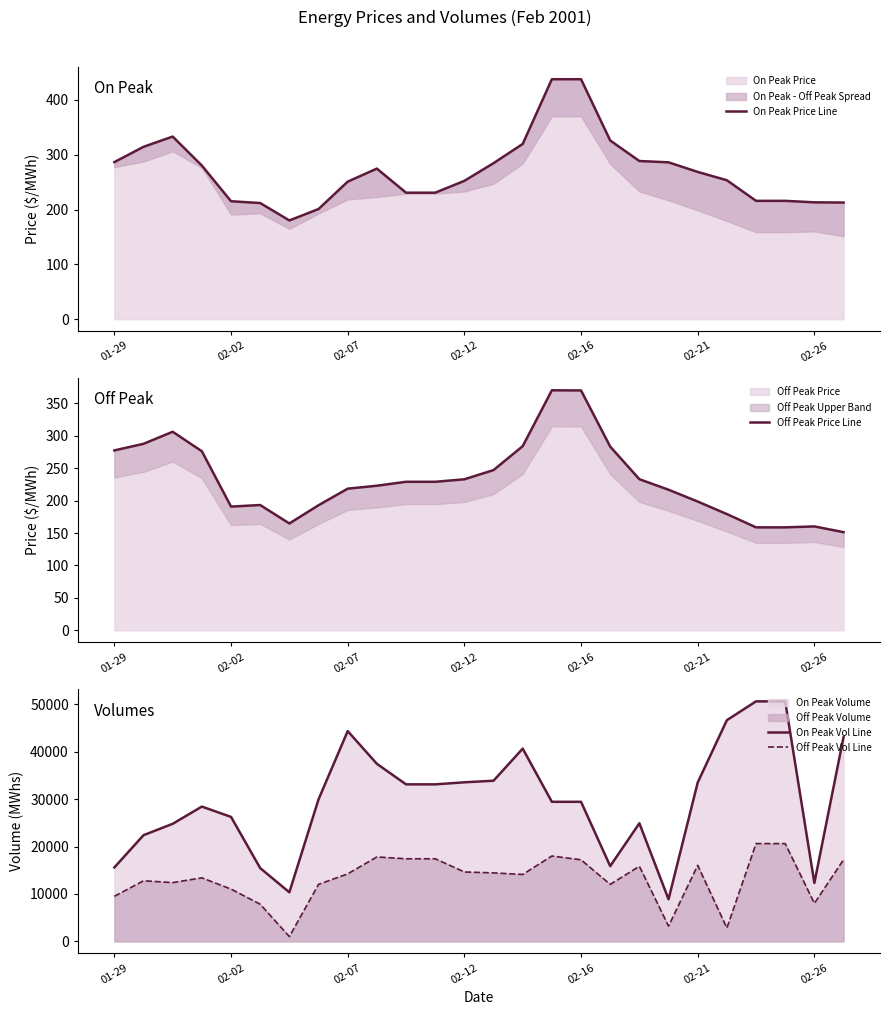

True or false: Off Peak Vol Line and On Peak Vol Line cross at least once.

False